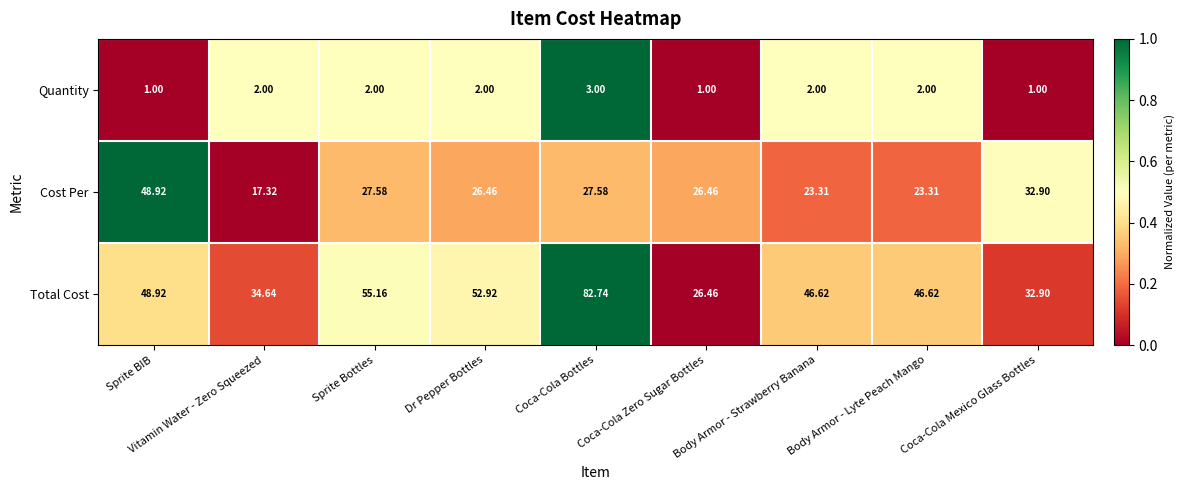

Which series has the largest total across all categories?

Total Cost